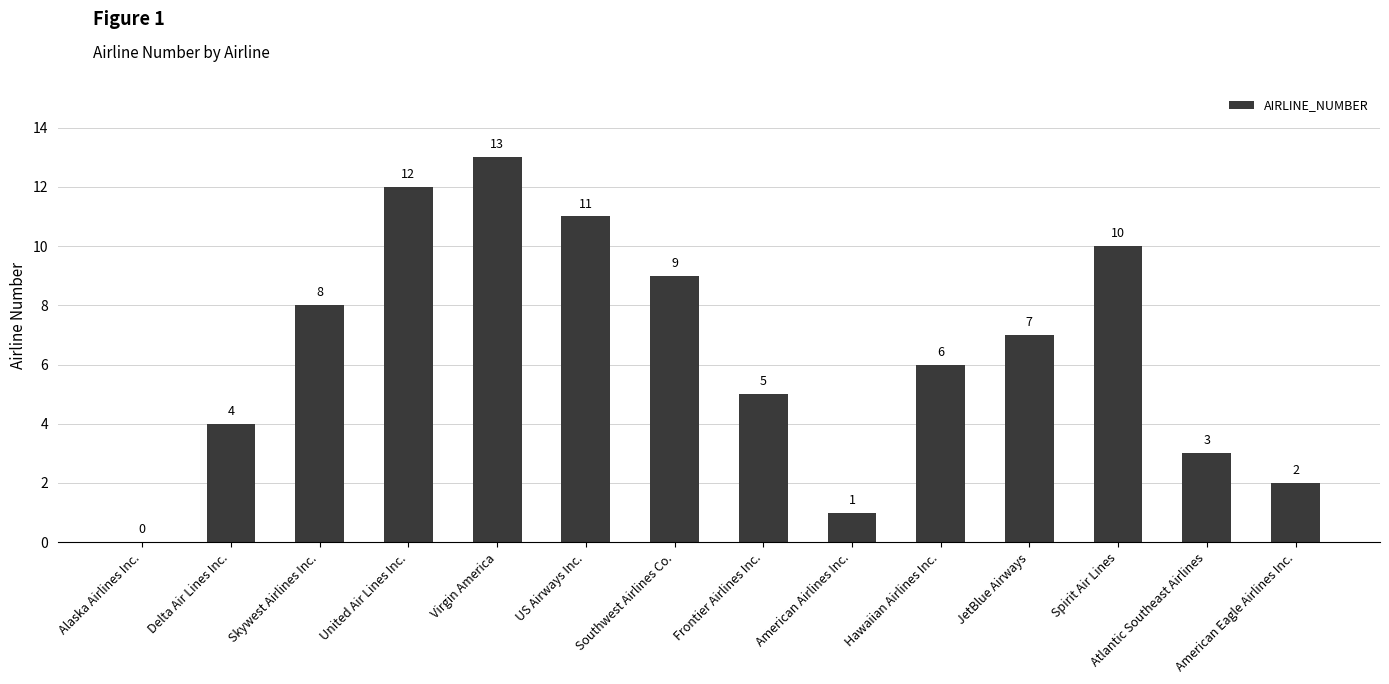

What is the change in value from Delta Air Lines Inc. to Frontier Airlines Inc.?

+1